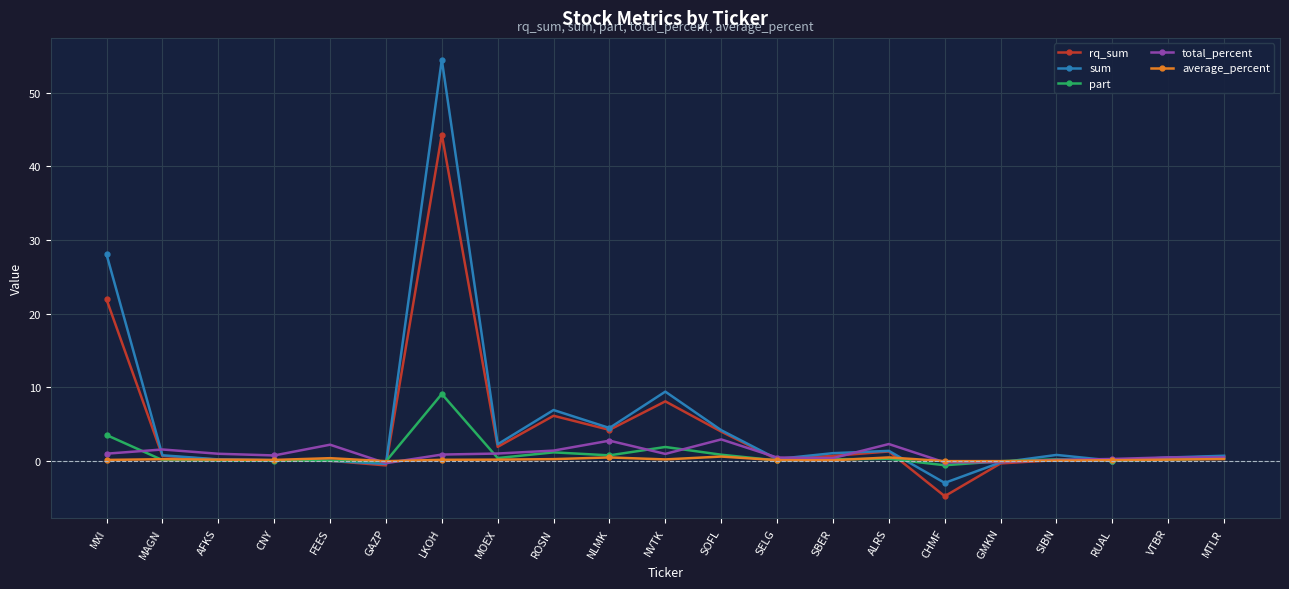

What is the greatest value displayed?

54.5